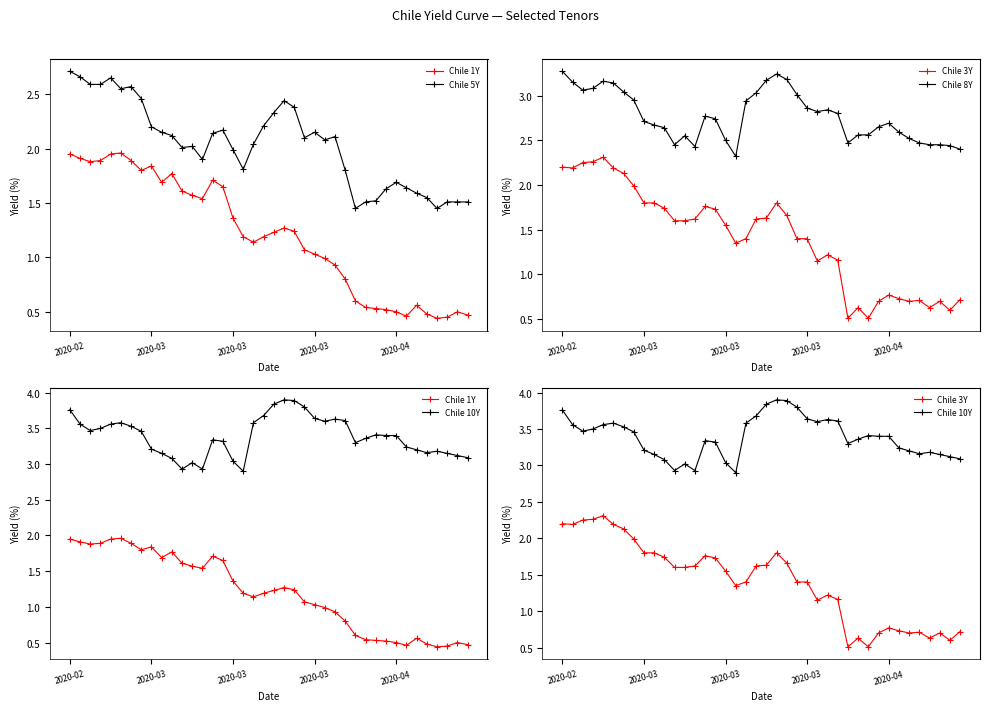

How many lines are shown in the chart?

5